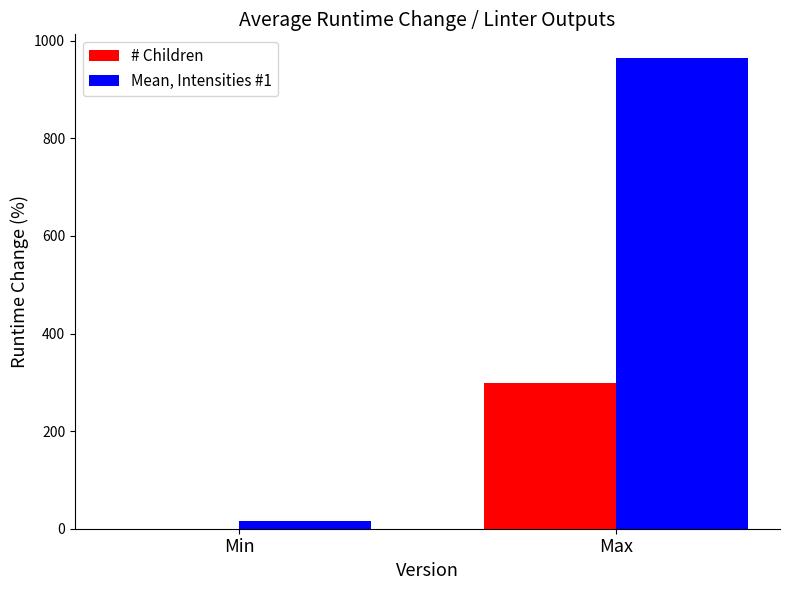

Reading right to left, extract all data points from this chart.

# Children: Max=298.0	Min=0.0
Mean, Intensities #1: Max=964.9	Min=15.4